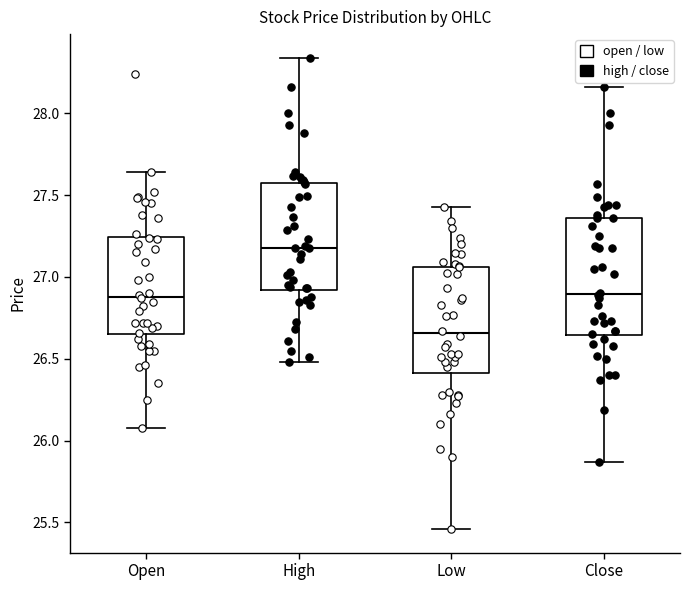

Reading left to right, read every box against the y-axis: the position of its median line, the range the box covers, and the ends of its whiskers. The values are not printed on the chart, so give them approximately, as read against the axis.

Open: median 26.90, box 26.65 to 27.25, whiskers 26.10 to 27.65
High: median 27.20, box 26.90 to 27.55, whiskers 26.50 to 28.35
Low: median 26.65, box 26.40 to 27.05, whiskers 25.45 to 27.45
Close: median 26.90, box 26.65 to 27.35, whiskers 25.85 to 28.15